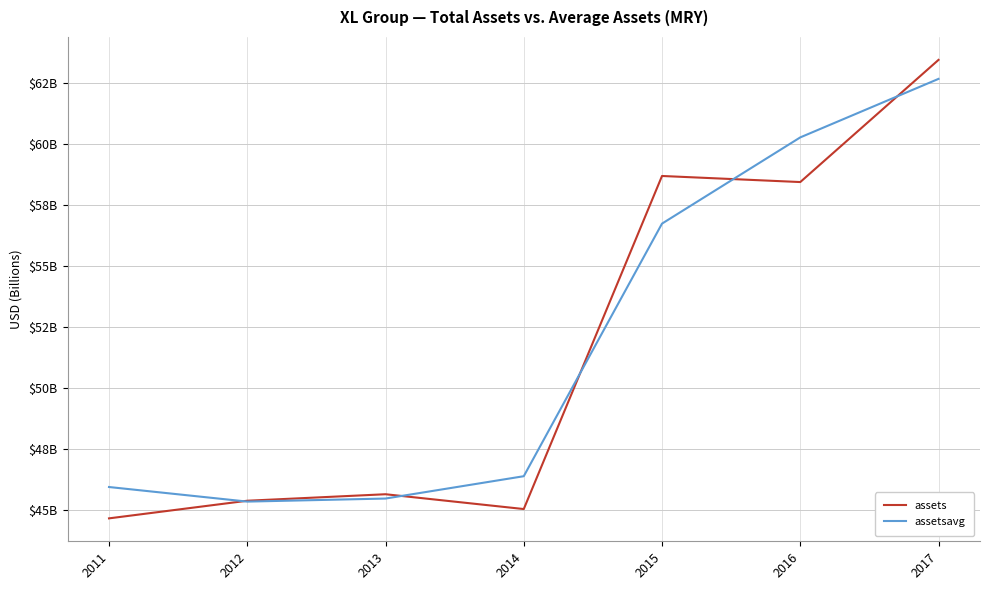

What are all the series names shown in the legend?

assets, assetsavg